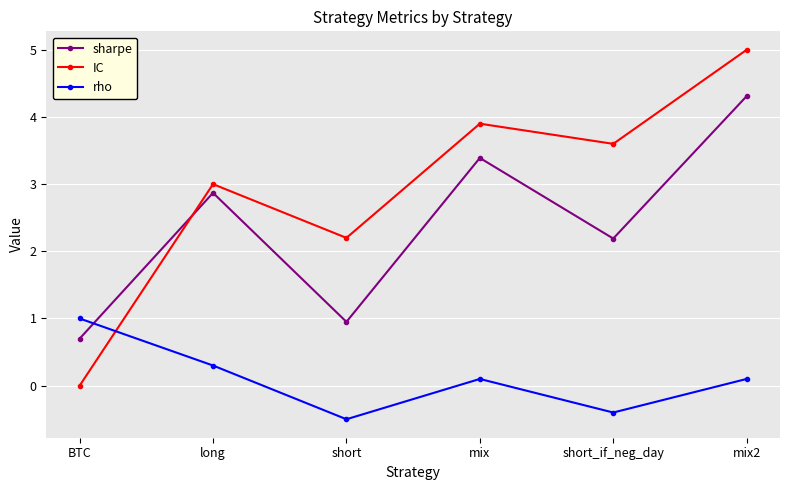

The value of sharpe at short_if_neg_day is 3.9. True or false?

False